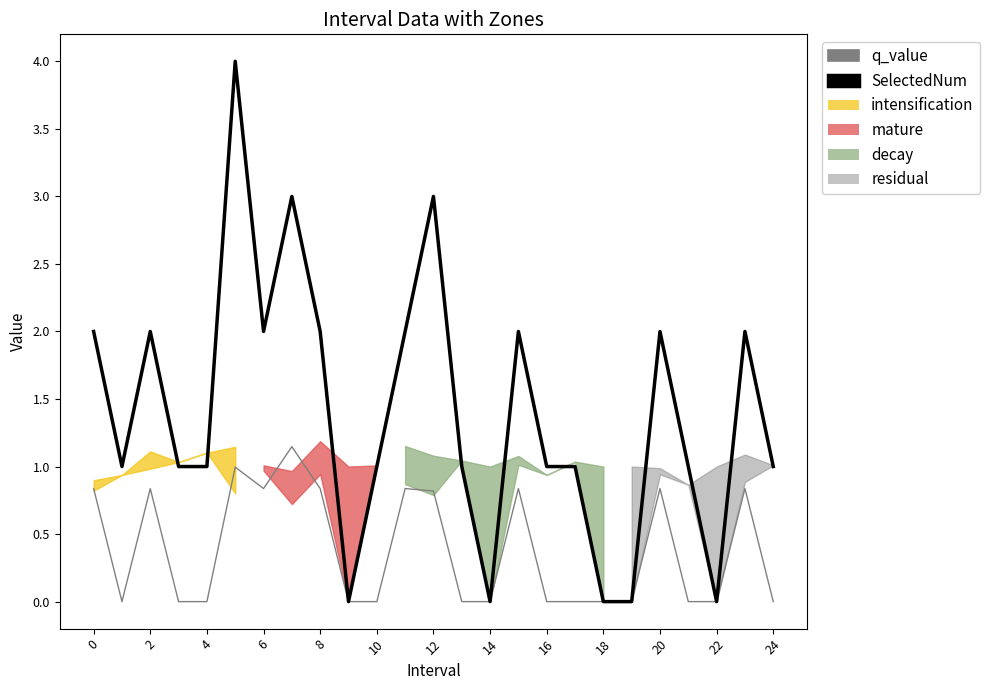

True or false: q_value has more than 2 interior local peaks.

True